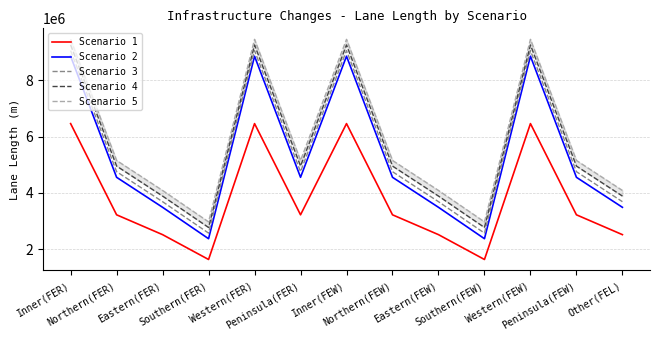

True or false: Scenario 5 has more than 0 interior local peaks.

True